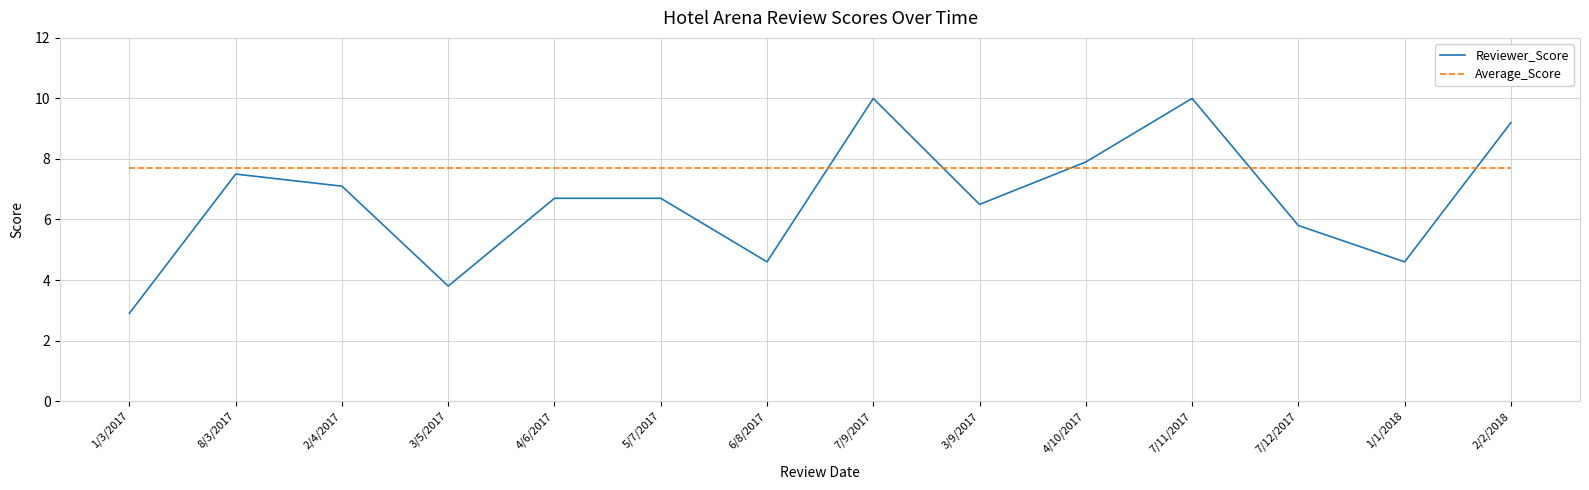

What value does the Reviewer_Score series have at 7/9/2017?

10.0